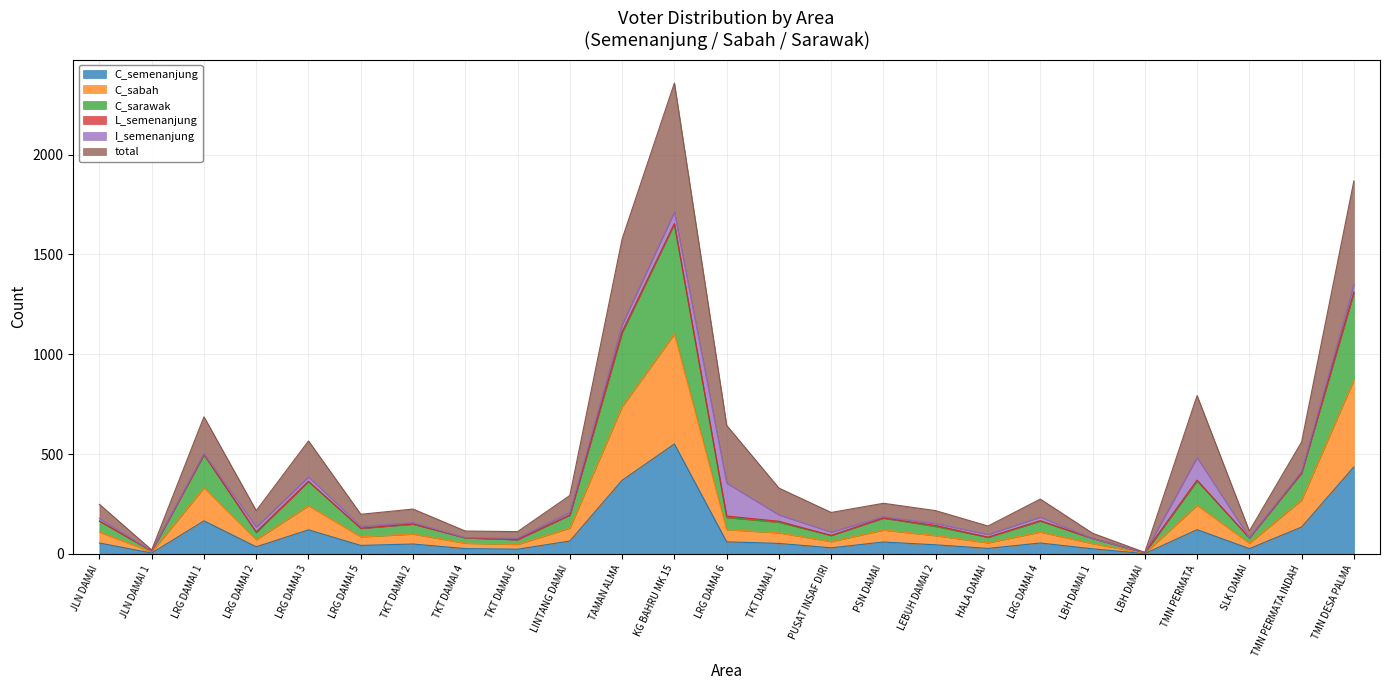

Does the chart display data point markers on the line(s)?

No